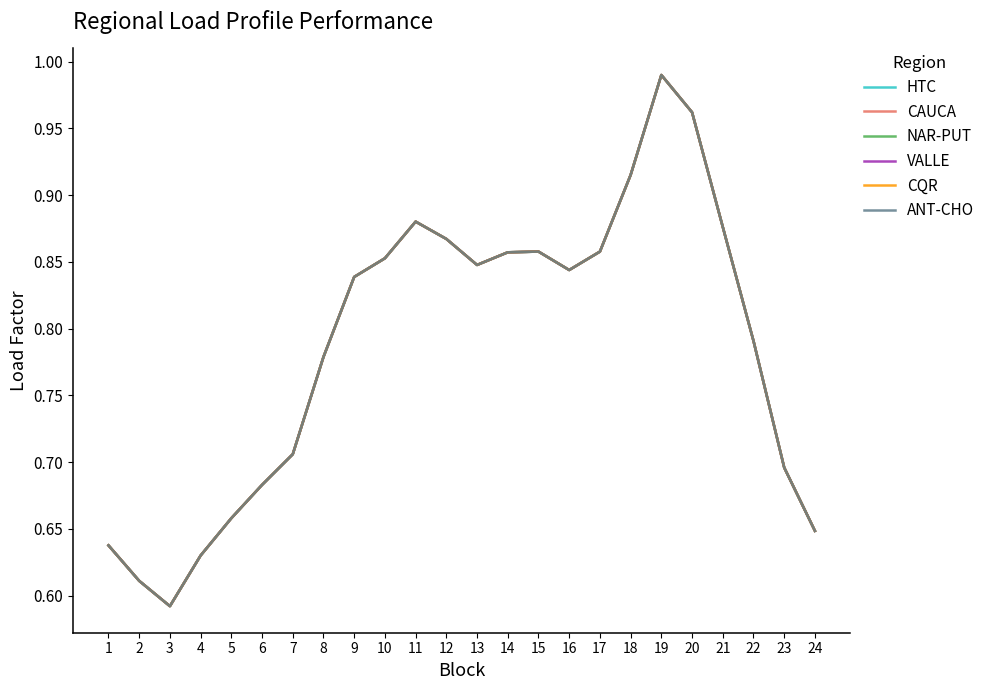

Does the chart have visible grid lines?

No